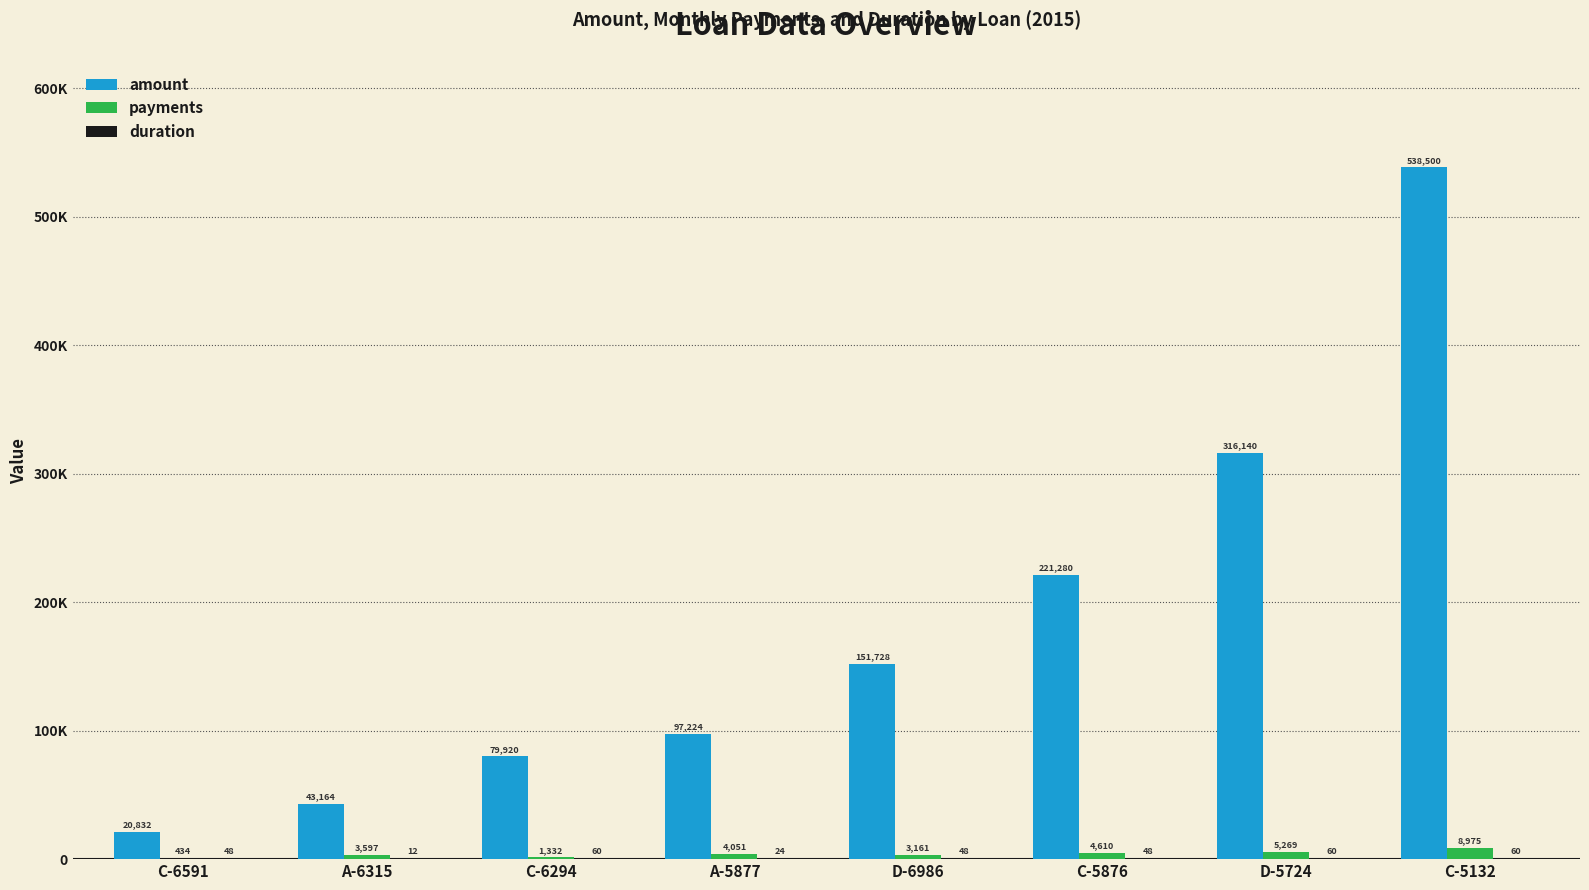

Does the chart contain stacked bars?

No